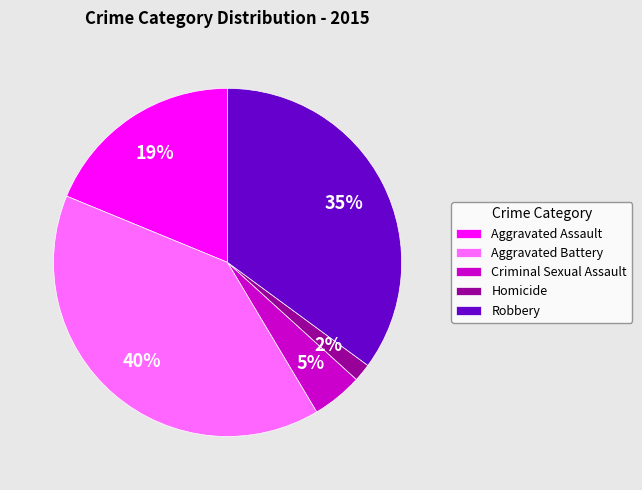

Does any single category account for the majority?

No